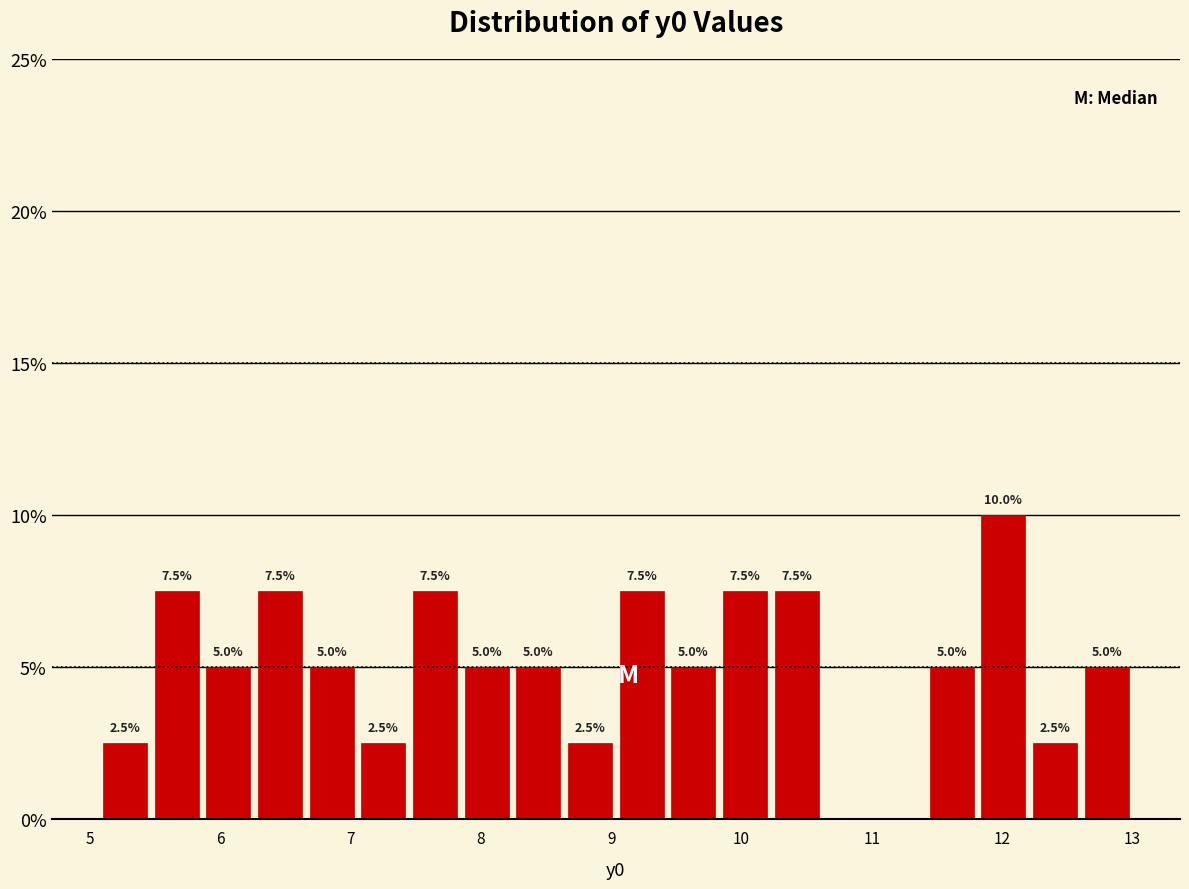

Around what value on the x-axis is the tallest bar? Give the approximate position of its centre, as read against the axis.

12.0